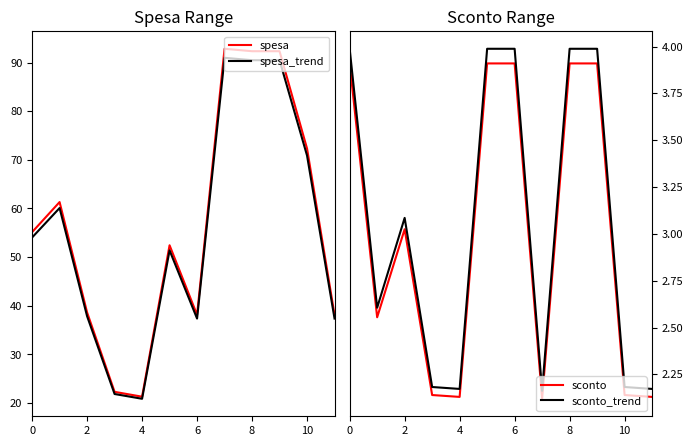

At which category is the sum across all series the highest?

8